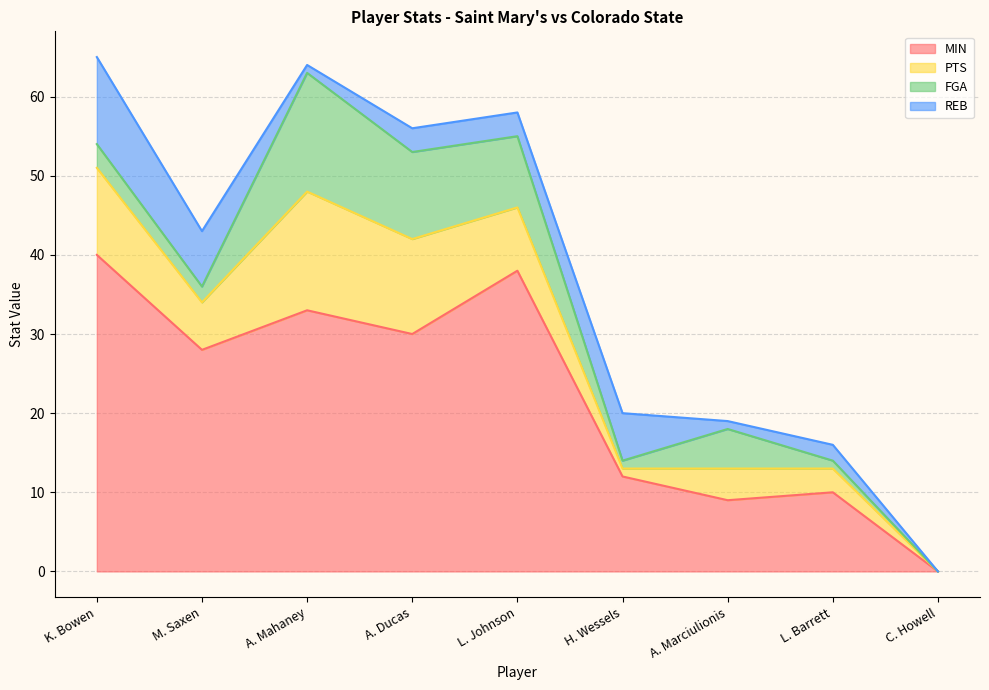

What are all the series names shown in the legend?

MIN, PTS, FGA, REB